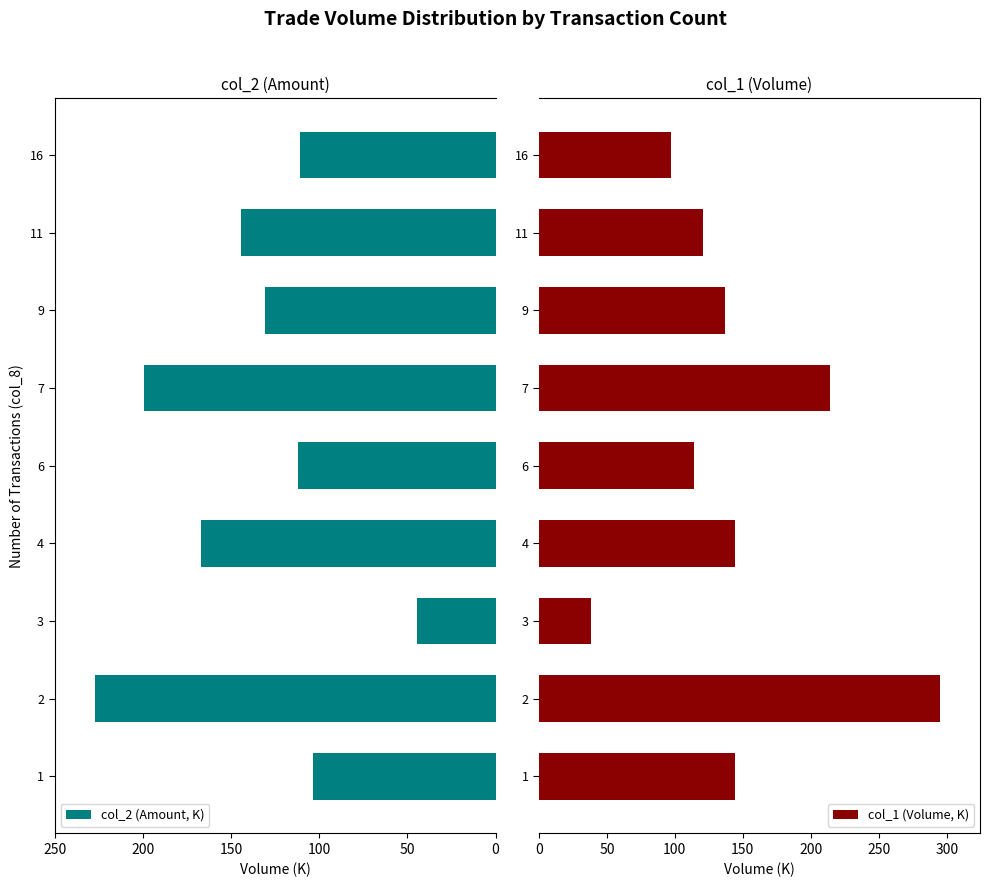

What is the difference between the maximum and minimum values in the col_1 (Volume, K) series?

257